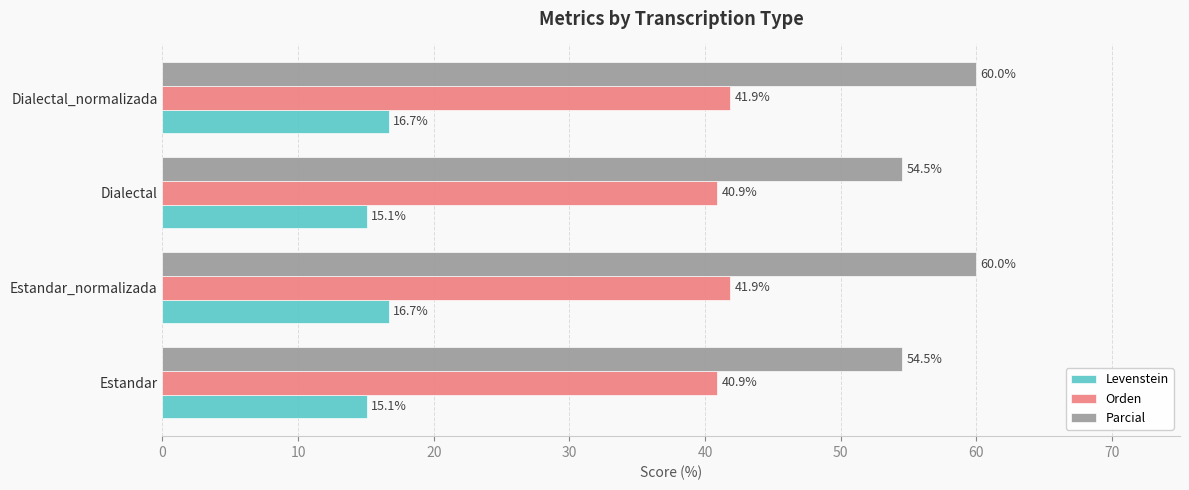

What is the difference between the Levenstein values at Dialectal and Dialectal_normalizada?

1.6